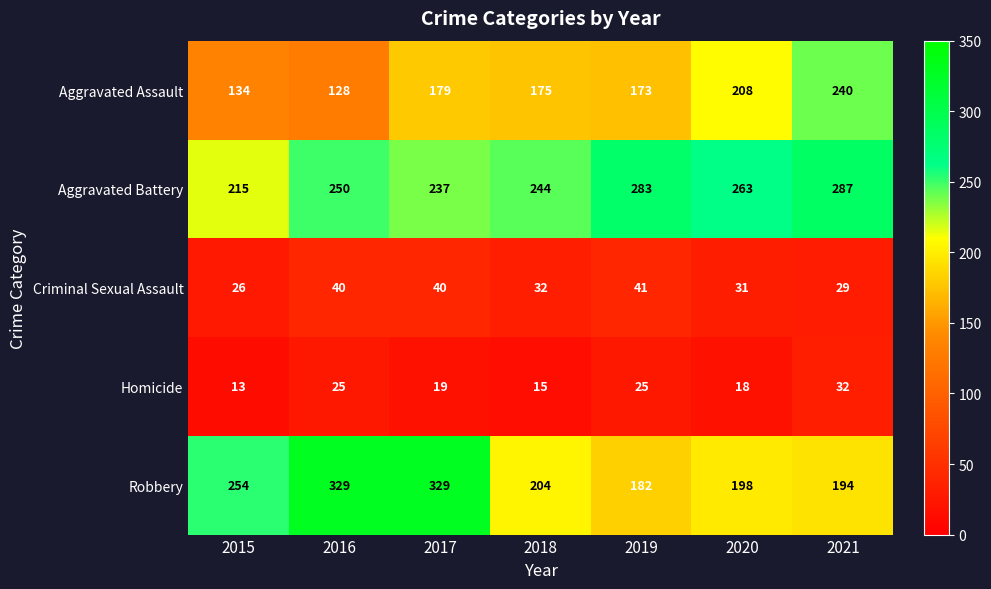

Is it true that Robbery equals 566 at 2017?

False